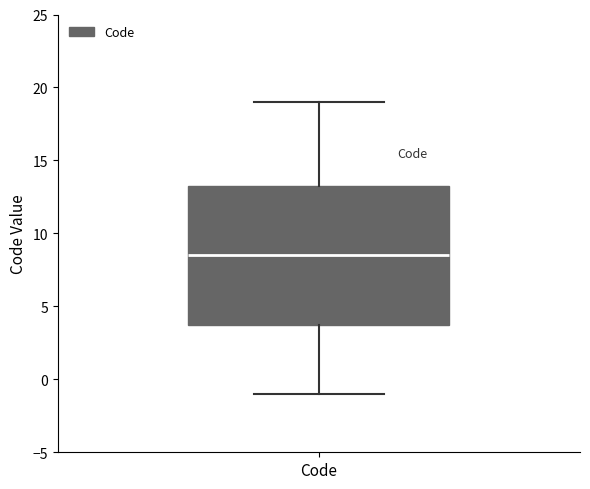

Transcribe this box plot: give where the median line is, the range the box spans, and where the two whiskers end, as read against the y-axis. The values are not printed on the chart, so give them approximately, as read against the axis.

median 8.5, box 4.0 to 13.5, whiskers -1.0 to 19.0